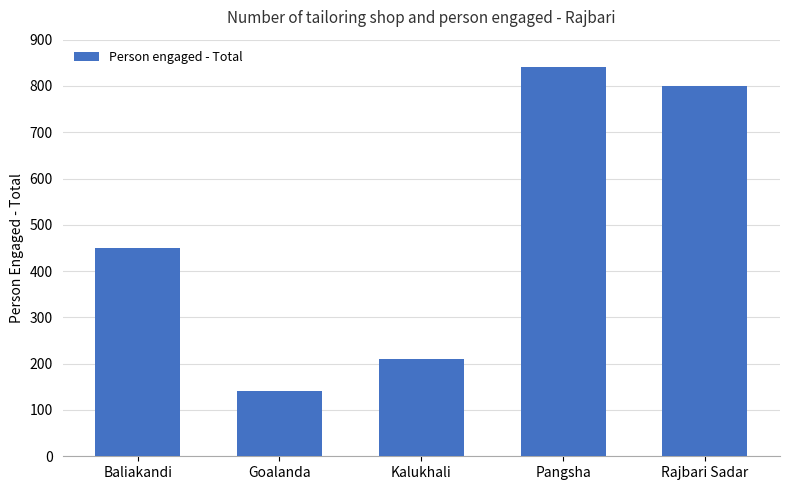

What position from the right is Goalanda?

4